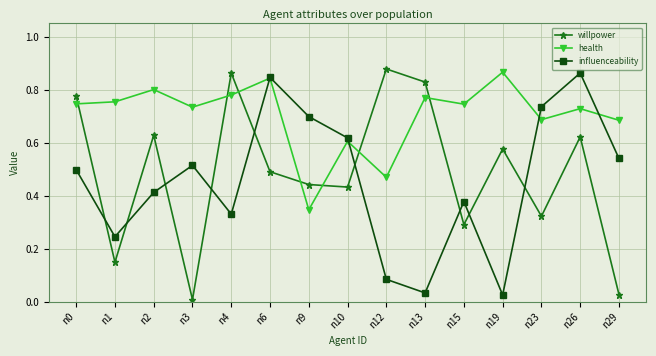

Does the chart display data point markers on the line(s)?

Yes